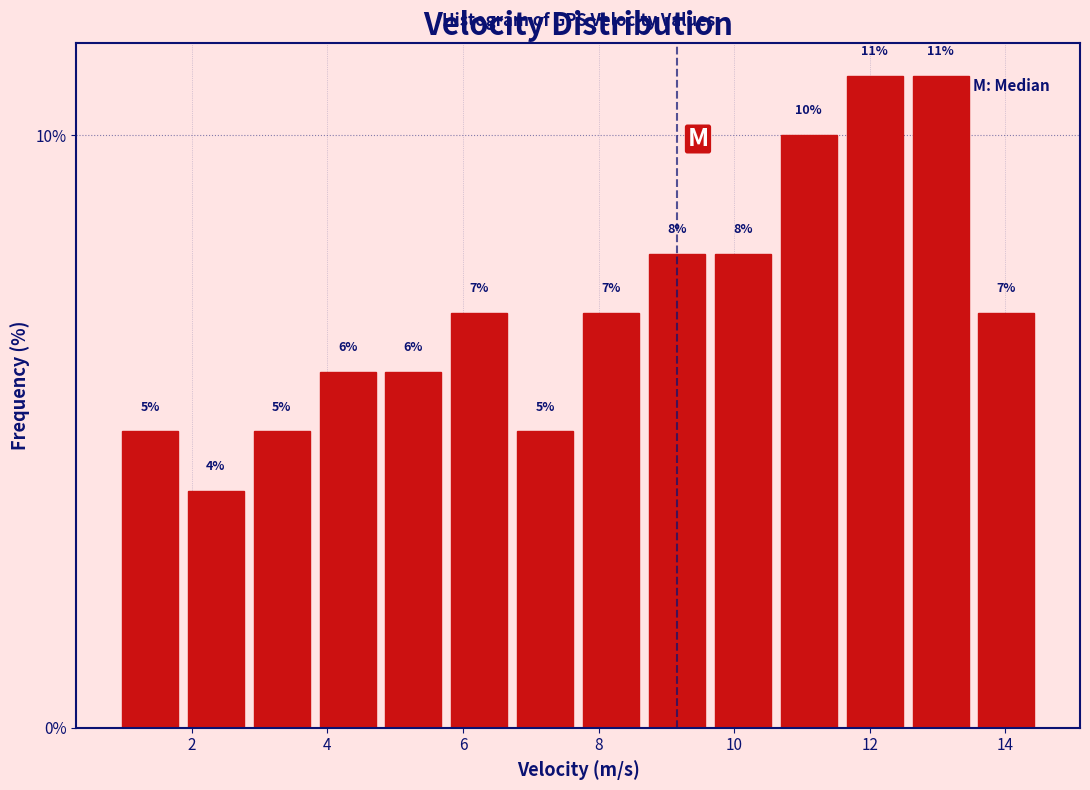

Reading left to right, list every bar in this chart as the range it spans on the x-axis followed by its height. The bar edges are not printed on the chart, so give them approximately, as read against the axis.

1.0 to 1.8: 5
1.8 to 2.8: 4
2.8 to 3.8: 5
3.8 to 4.8: 6
4.8 to 5.8: 6
5.8 to 6.8: 7
6.8 to 7.8: 5
7.8 to 8.6: 7
8.6 to 9.6: 8
9.6 to 10.6: 8
10.6 to 11.6: 10
11.6 to 12.6: 11
12.6 to 13.6: 11
13.6 to 14.6: 7